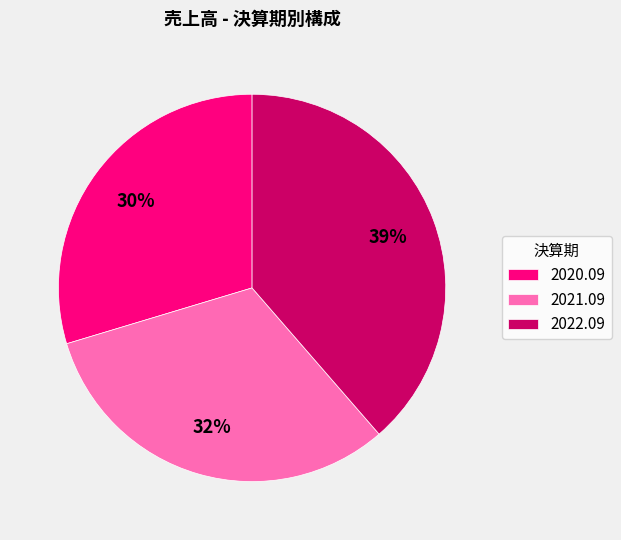

Which has a higher value, 2020.09 or 2021.09?

2021.09